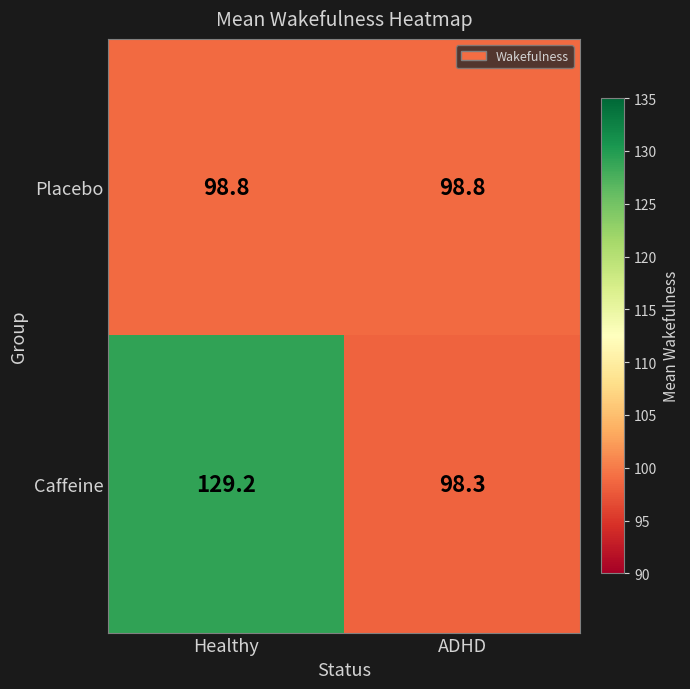

Which series has the largest range (max minus min)?

Caffeine